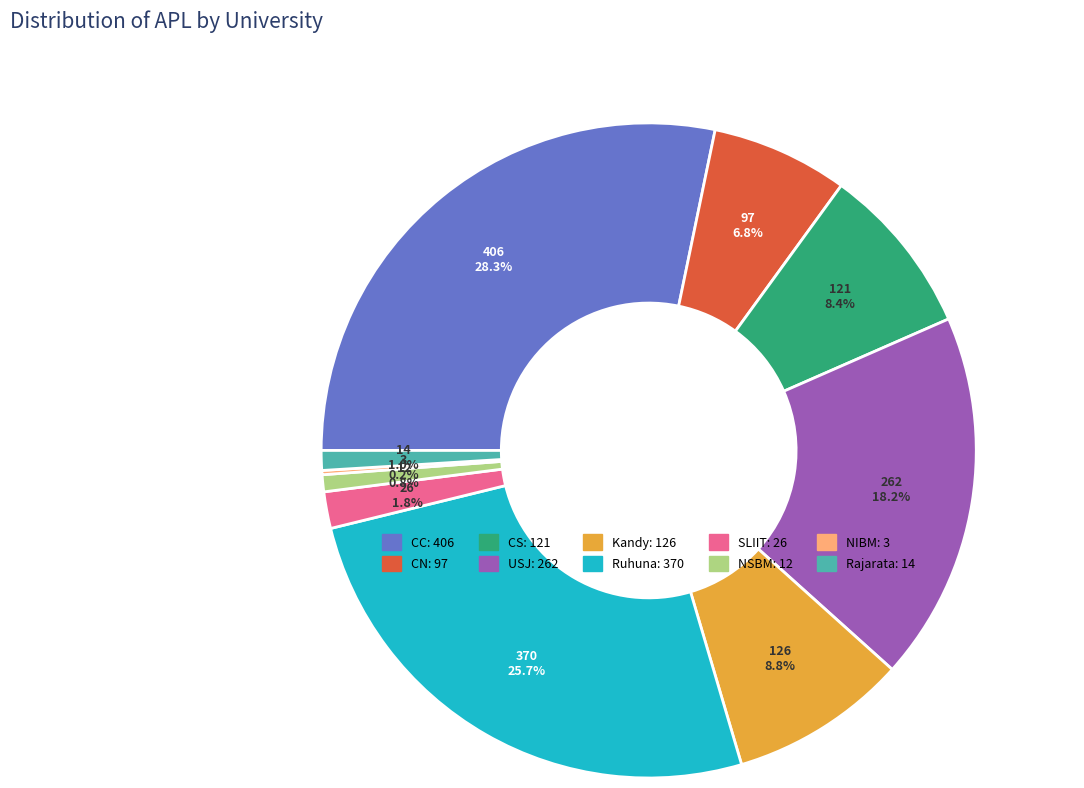

Count the number of slices in the pie.

10